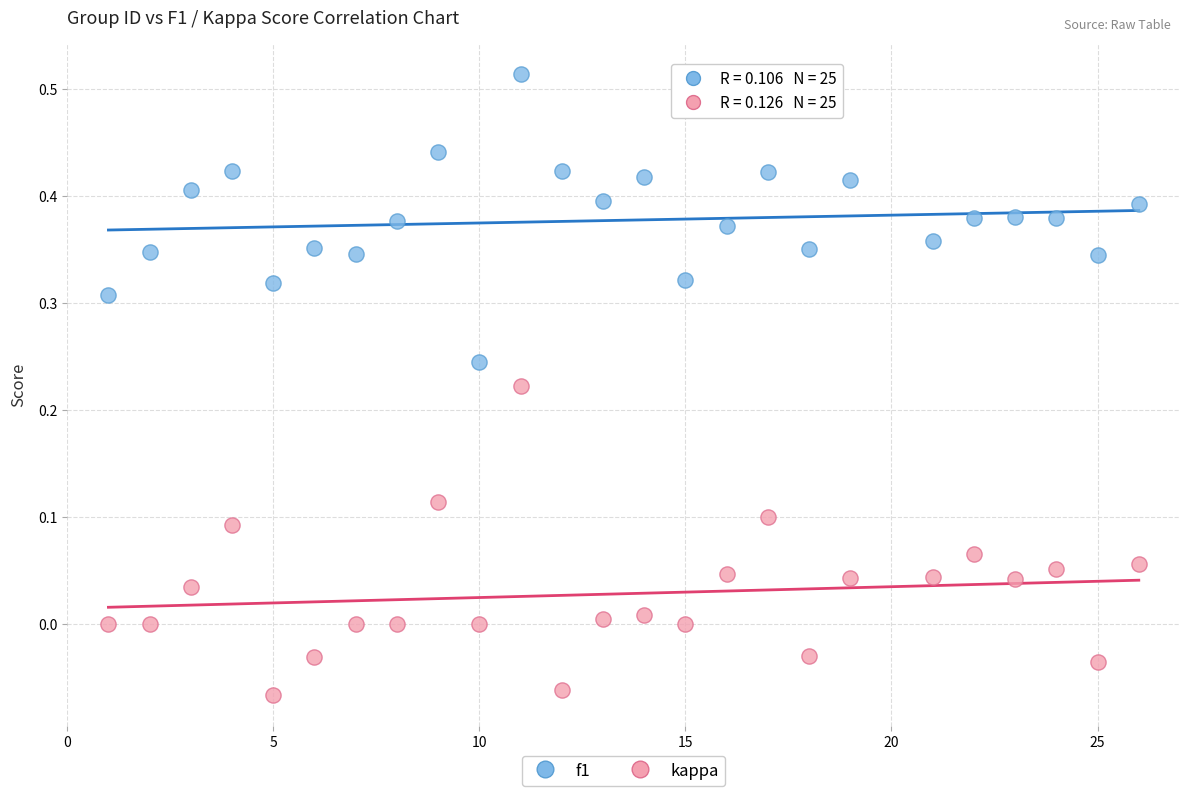

Which series reaches the maximum Y coordinate?

f1